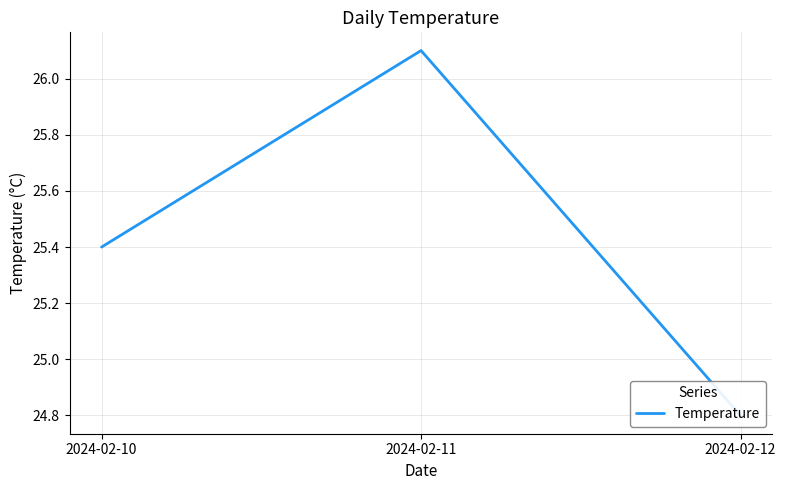

At which label does the data first exceed 25?

2024-02-10